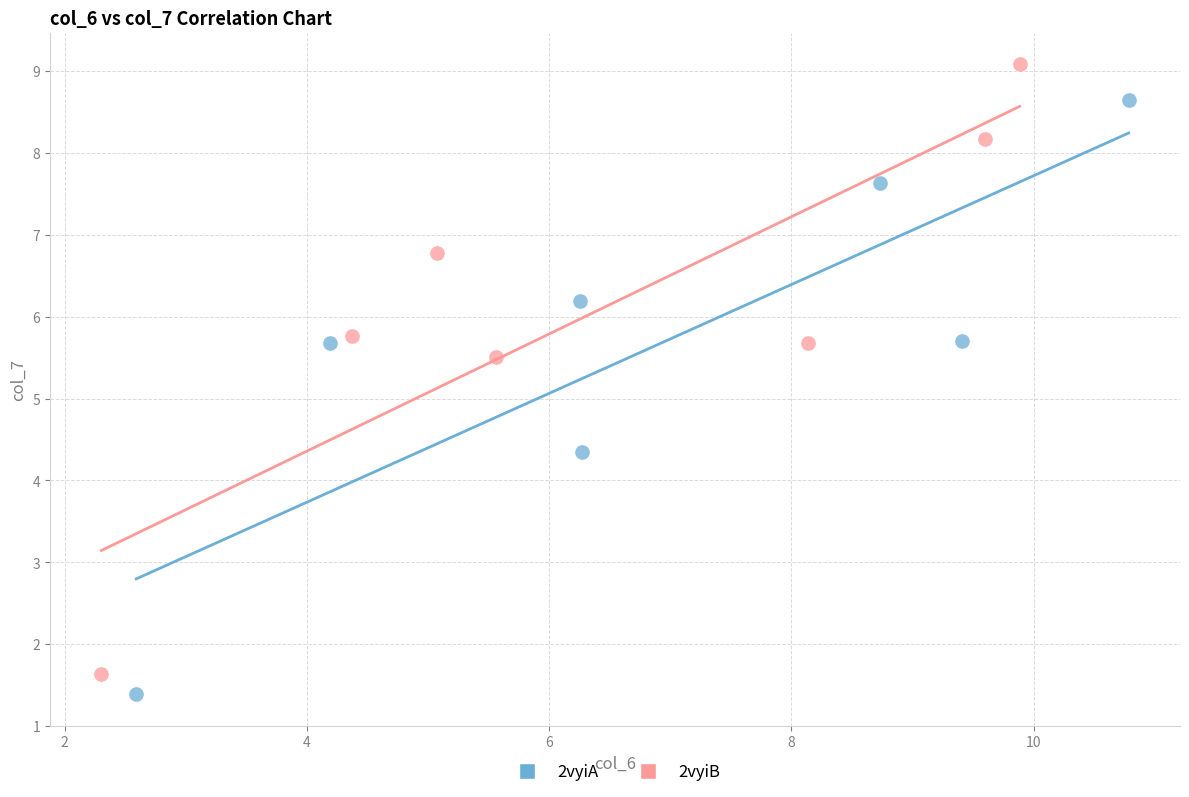

Which series reaches the minimum Y coordinate?

2vyiA